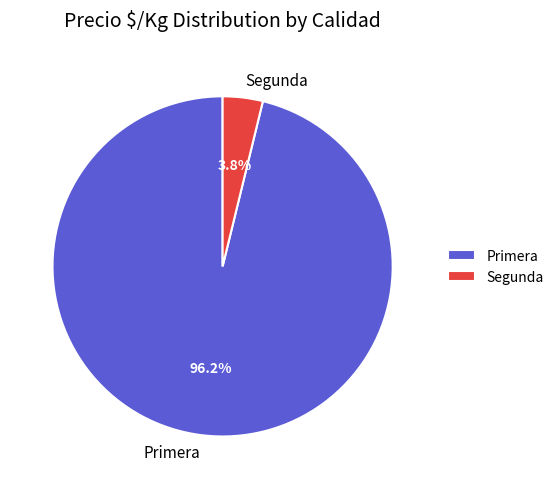

Between Primera and Segunda, which is larger?

Primera